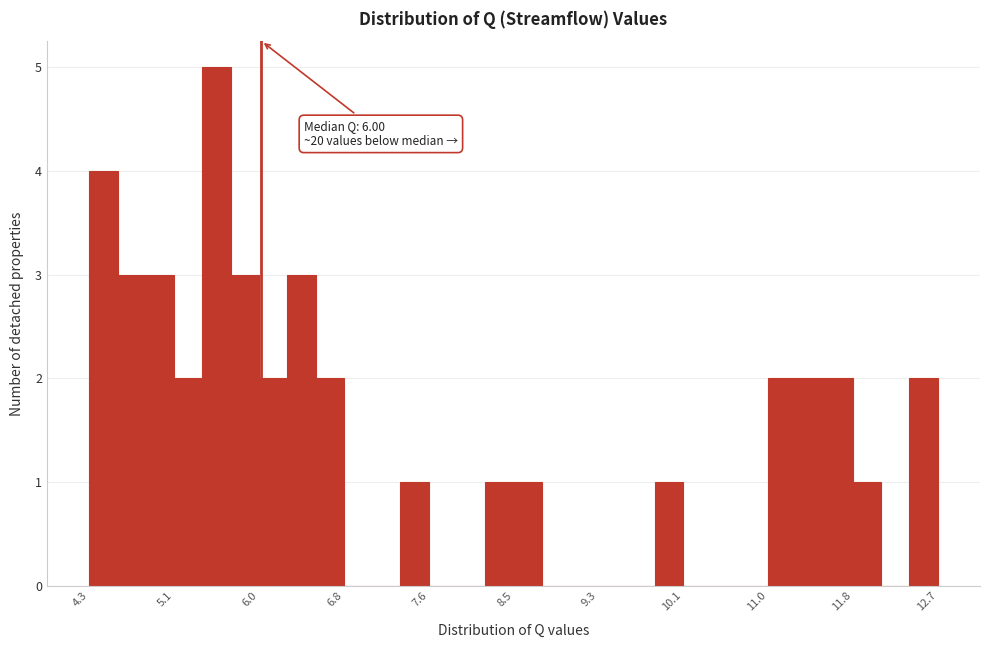

Around what value on the x-axis is the tallest bar? Give the approximate position of its centre, as read against the axis.

5.6